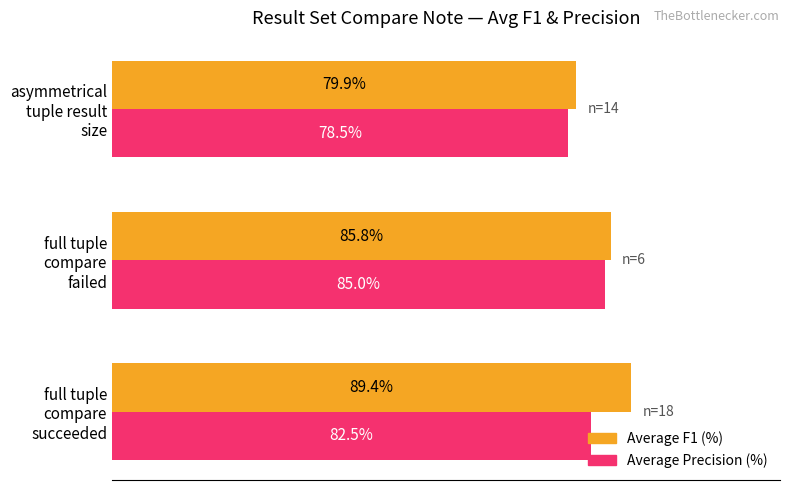

Which series has the largest total across all categories?

Average F1 (%)